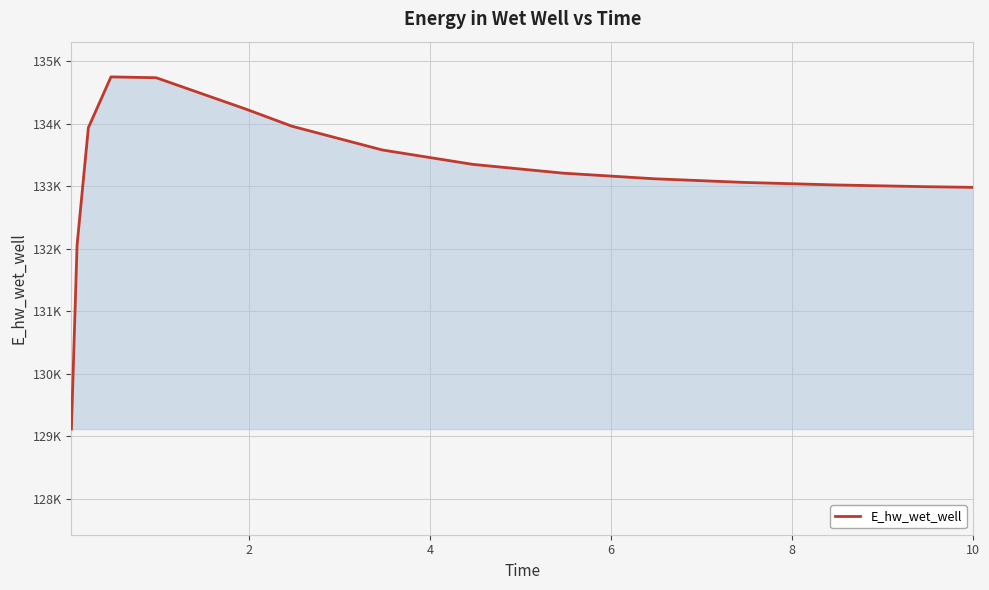

Does the chart have visible grid lines?

Yes